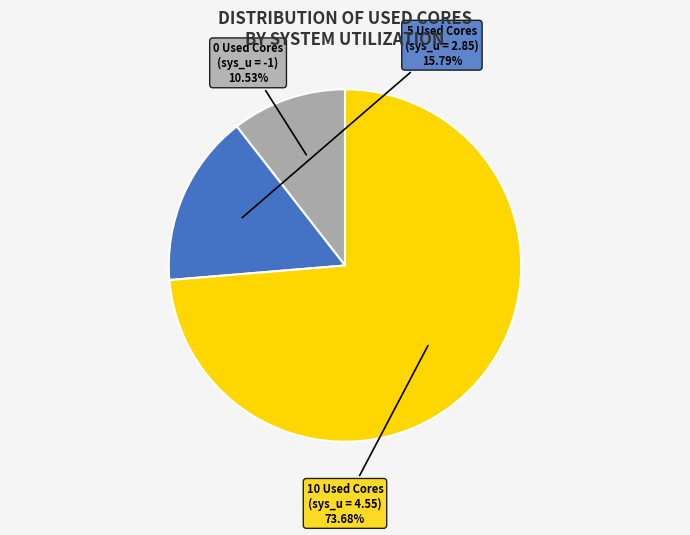

Is there any slice that represents more than half of the pie?

Yes